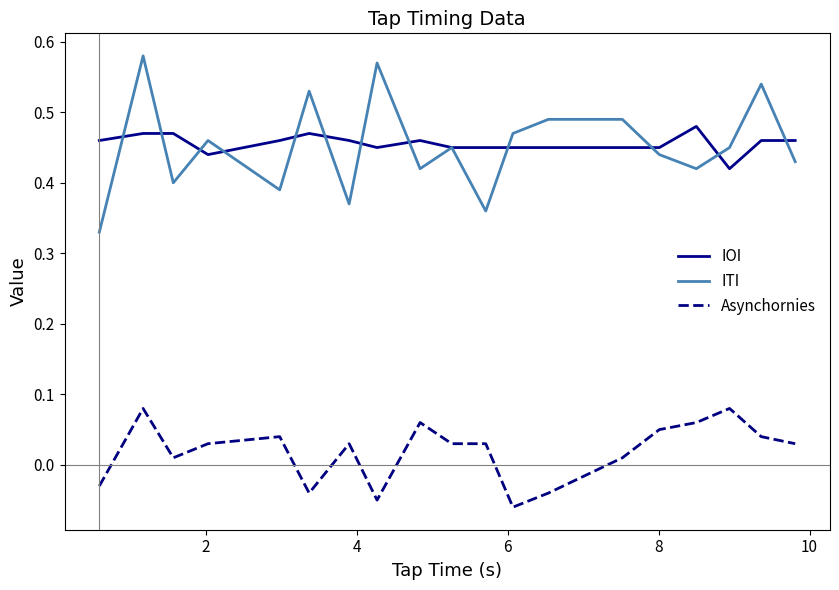

True or false: ITI and Asynchornies cross at least once.

False